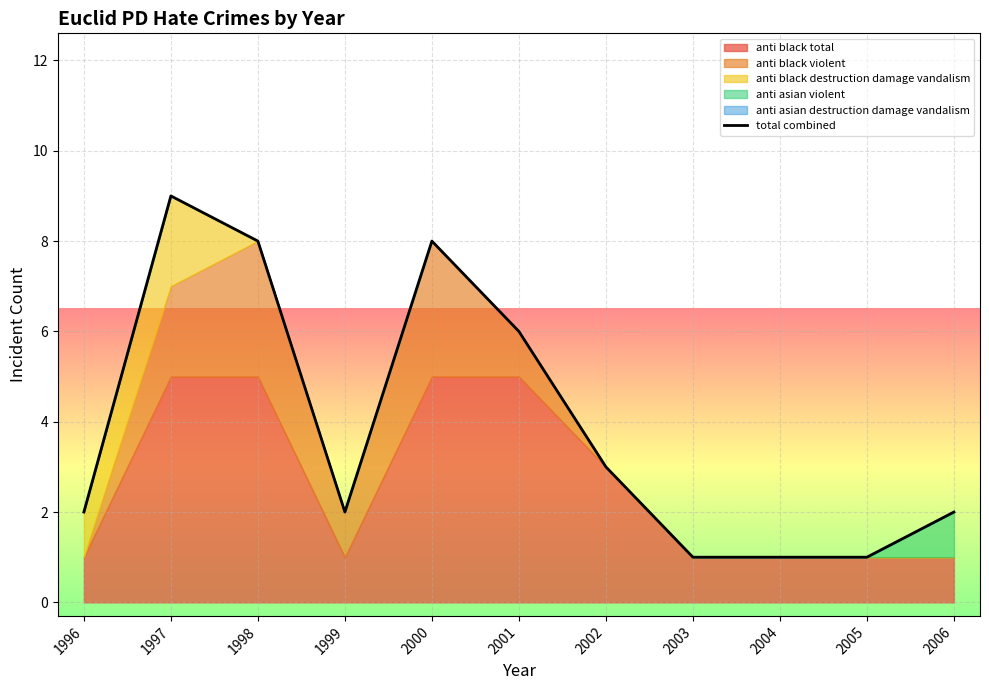

Count the number of values greater than 2.

5